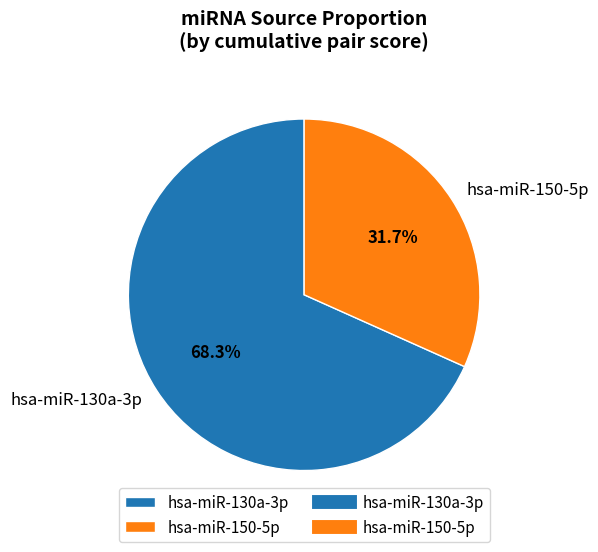

What percentage is NOT represented by hsa-miR-130a-3p?

31.7%